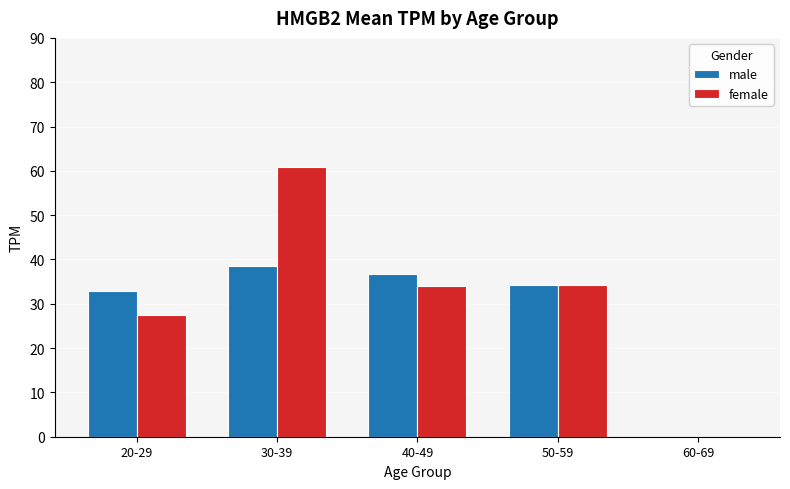

Count the number of categories in the chart.

5